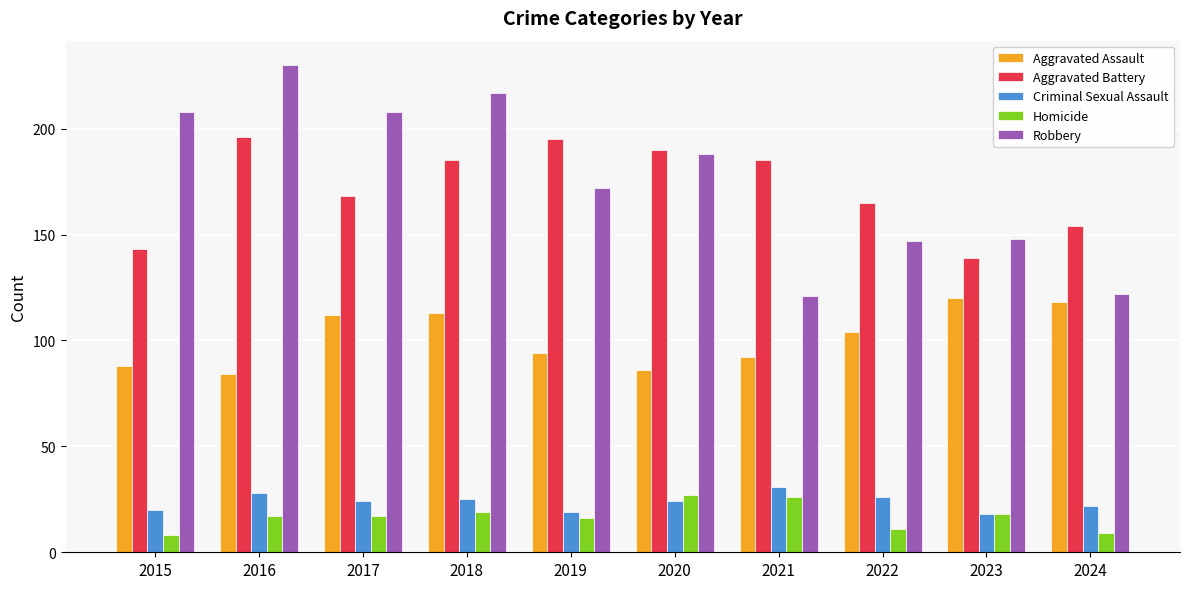

What is the sum of the Aggravated Battery values at 2017 and 2016?

364